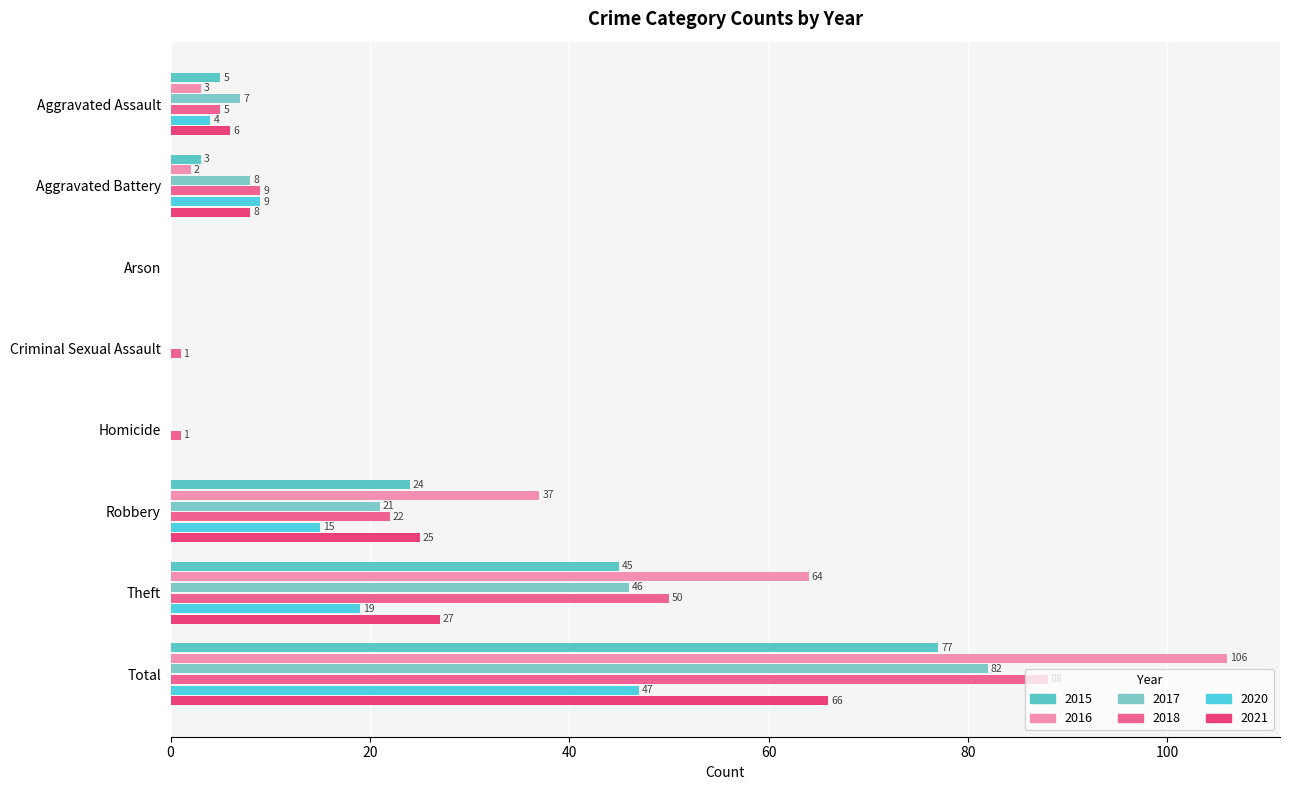

Which series has the largest range (max minus min)?

2016